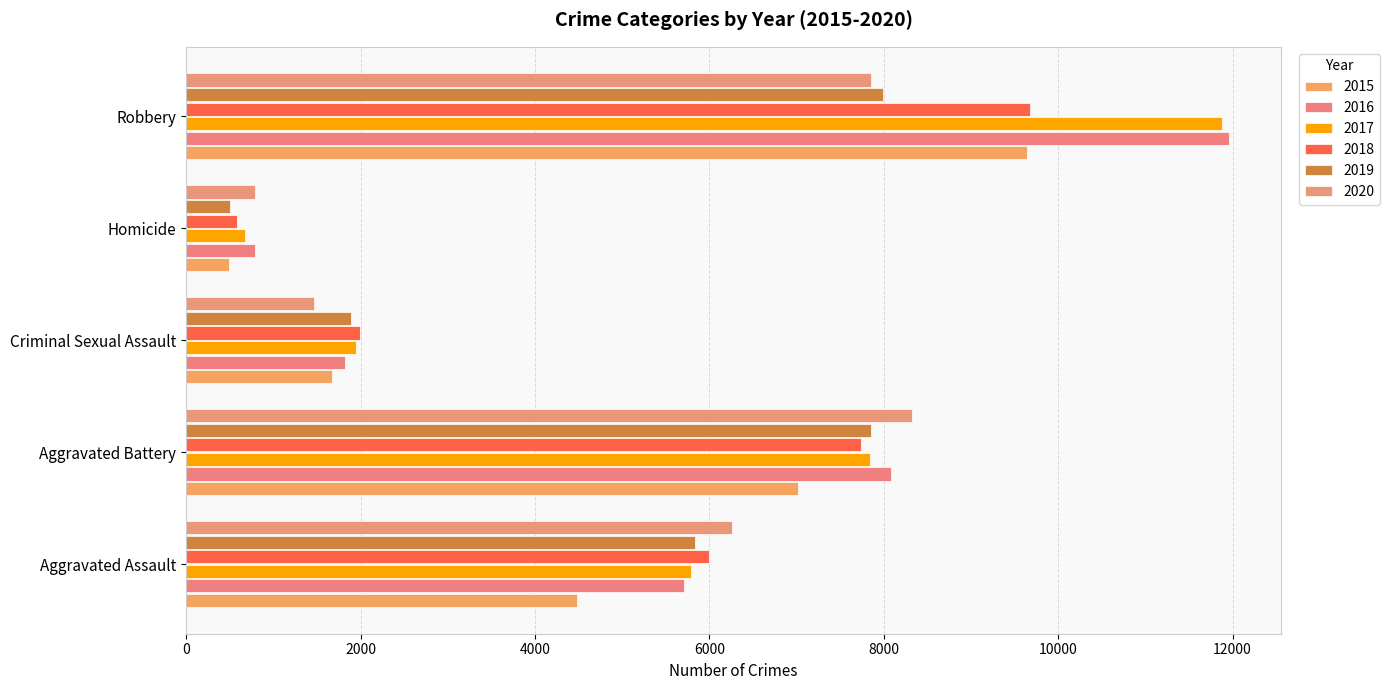

The value of 2016 at Aggravated Battery is 8085. True or false?

True